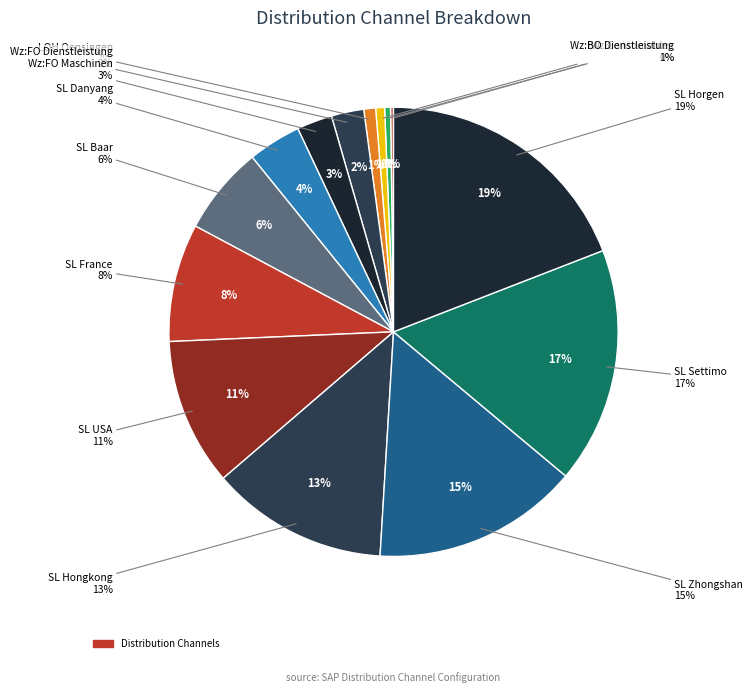

To the nearest percent, what percentage of the pie is SL Hongkong?

13%